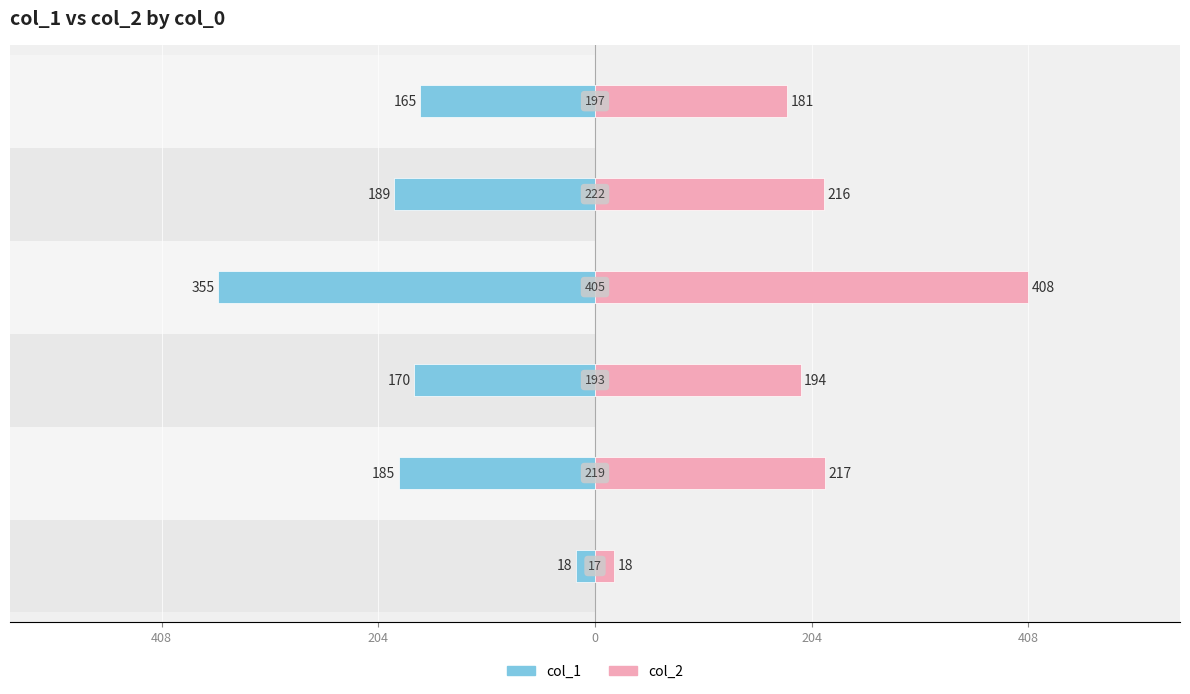

Between 408 and 204, which series saw the biggest shift?

col_2